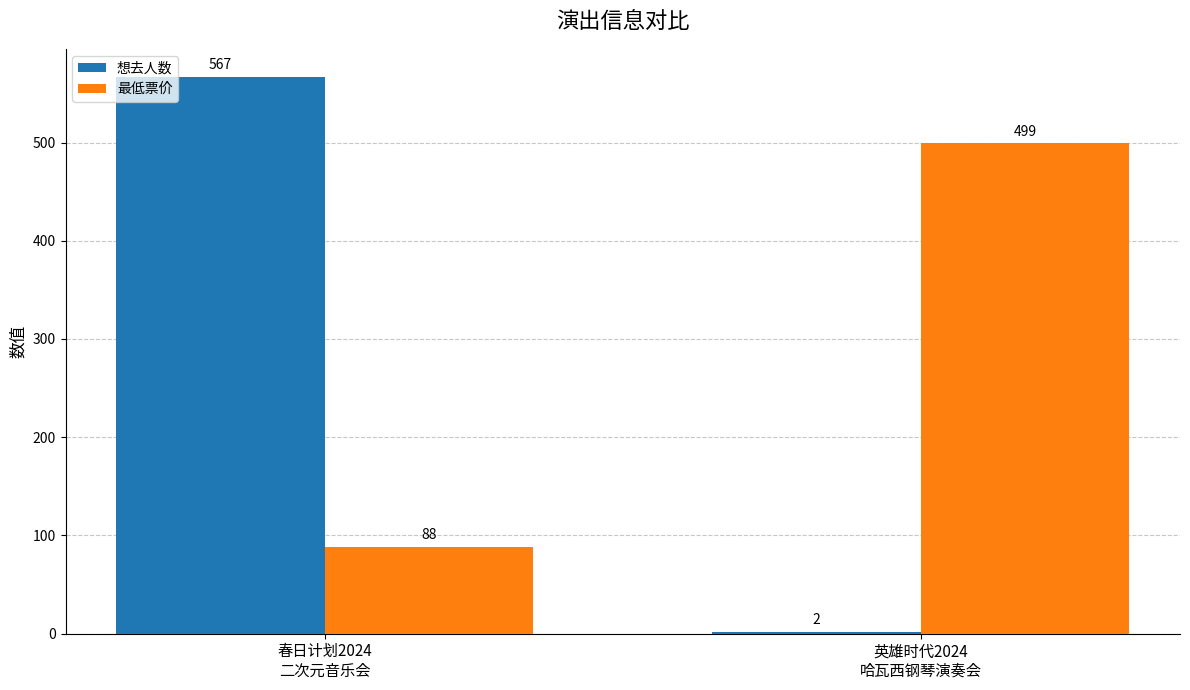

What is the label of the 1st bar from the right?

英雄时代2024
哈瓦西钢琴演奏会